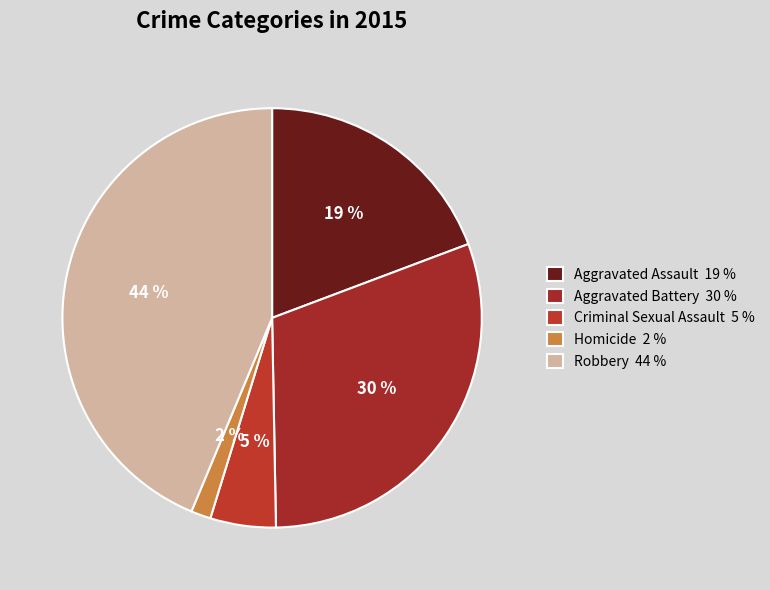

What is the smallest slice in the pie chart?

Homicide